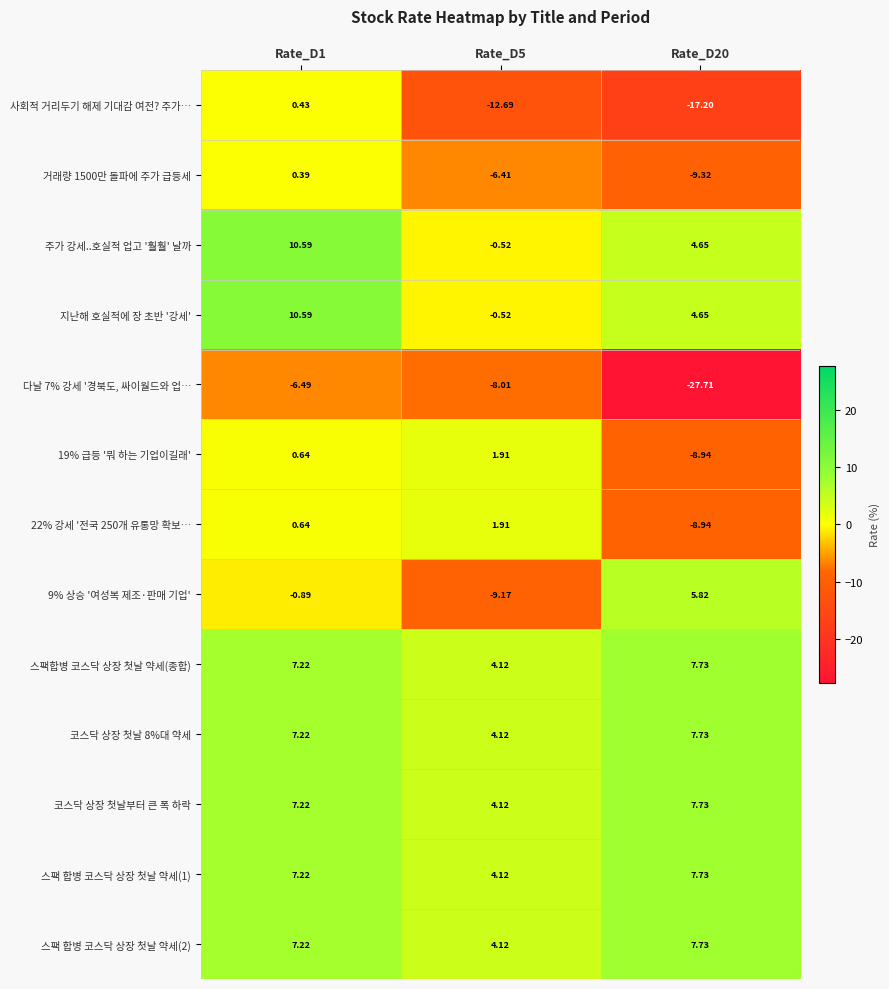

Is the value of 스팩 합병 코스닥 상장 첫날 약세(2) at Rate_D1 greater than the value of 거래량 1500만 돌파에 주가 급등세 at Rate_D1?

Yes